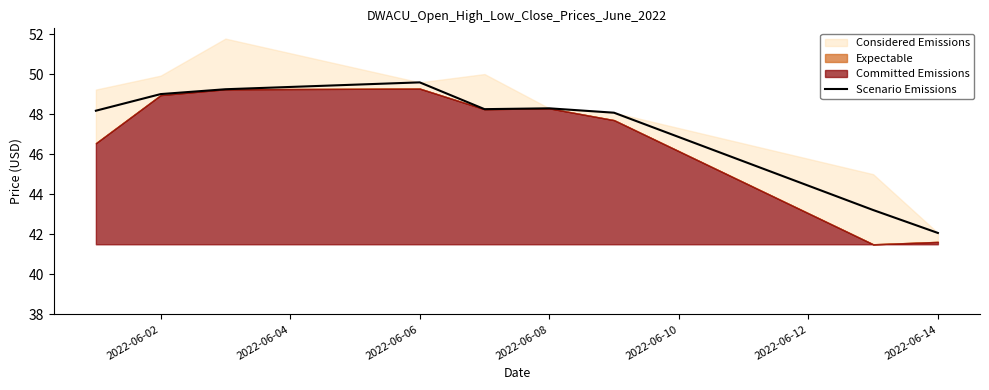

At which label does Scenario Emissions reach its peak?

2022-06-06